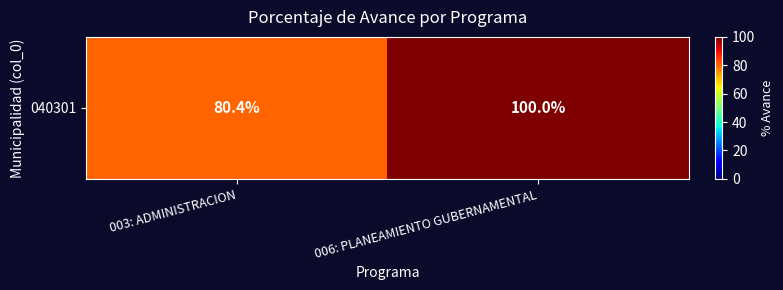

What is the difference between the maximum and minimum values?

19.6